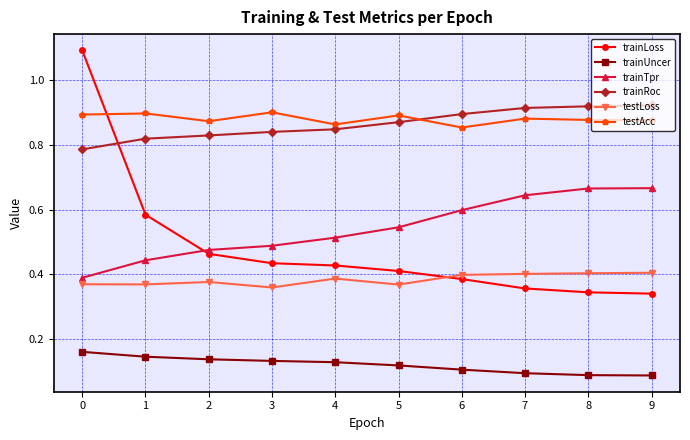

Which series changed the most between 0 and 8?

trainLoss